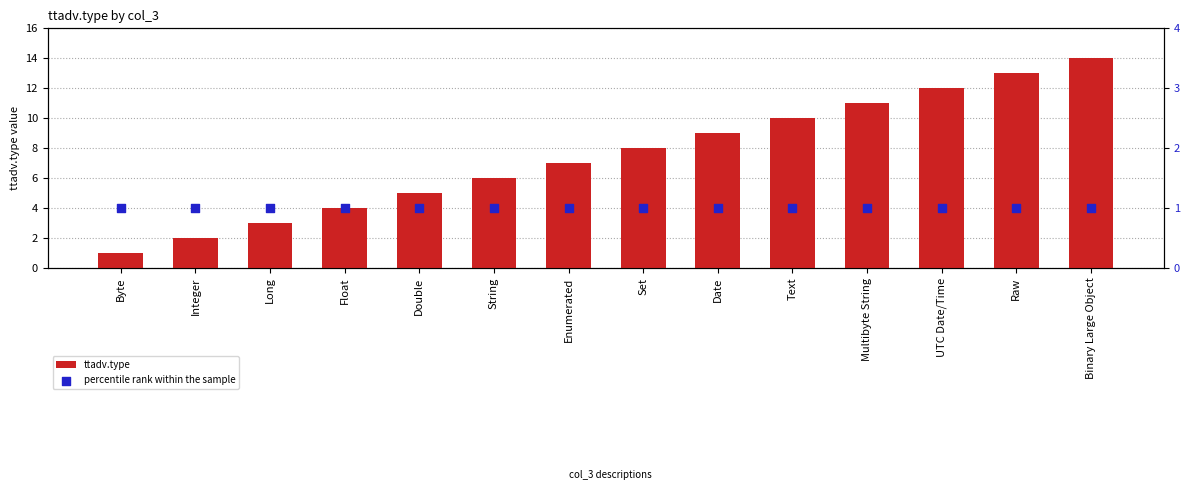

What is the total value across all series at String?

7